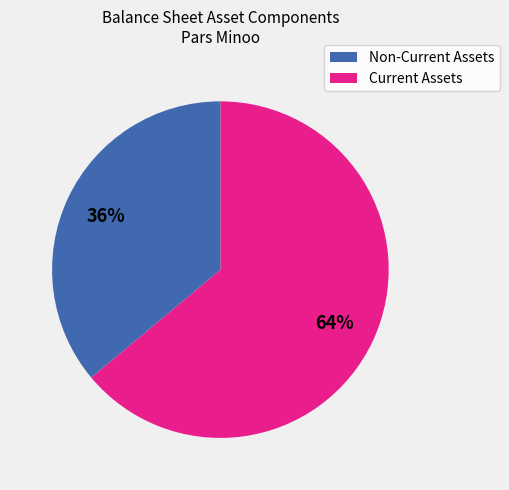

Do Current Assets and Non-Current Assets together represent more than half of the pie?

Yes